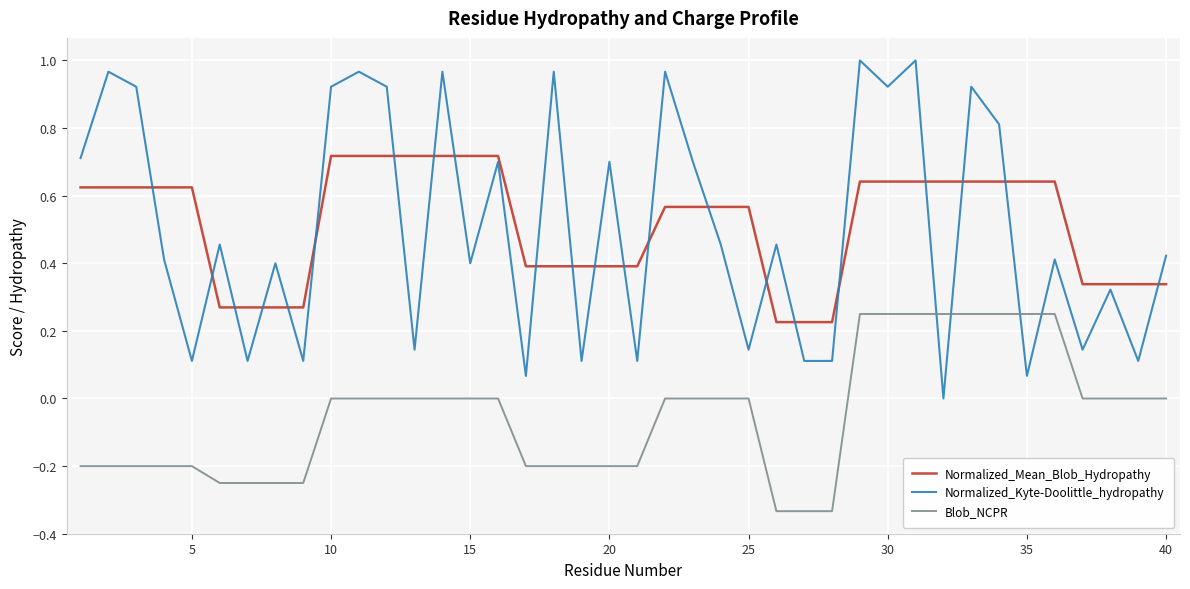

Count the number of data series in this chart.

3